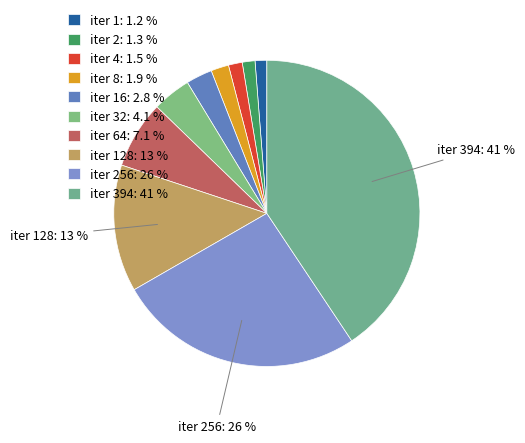

How many slices are in this pie chart?

10